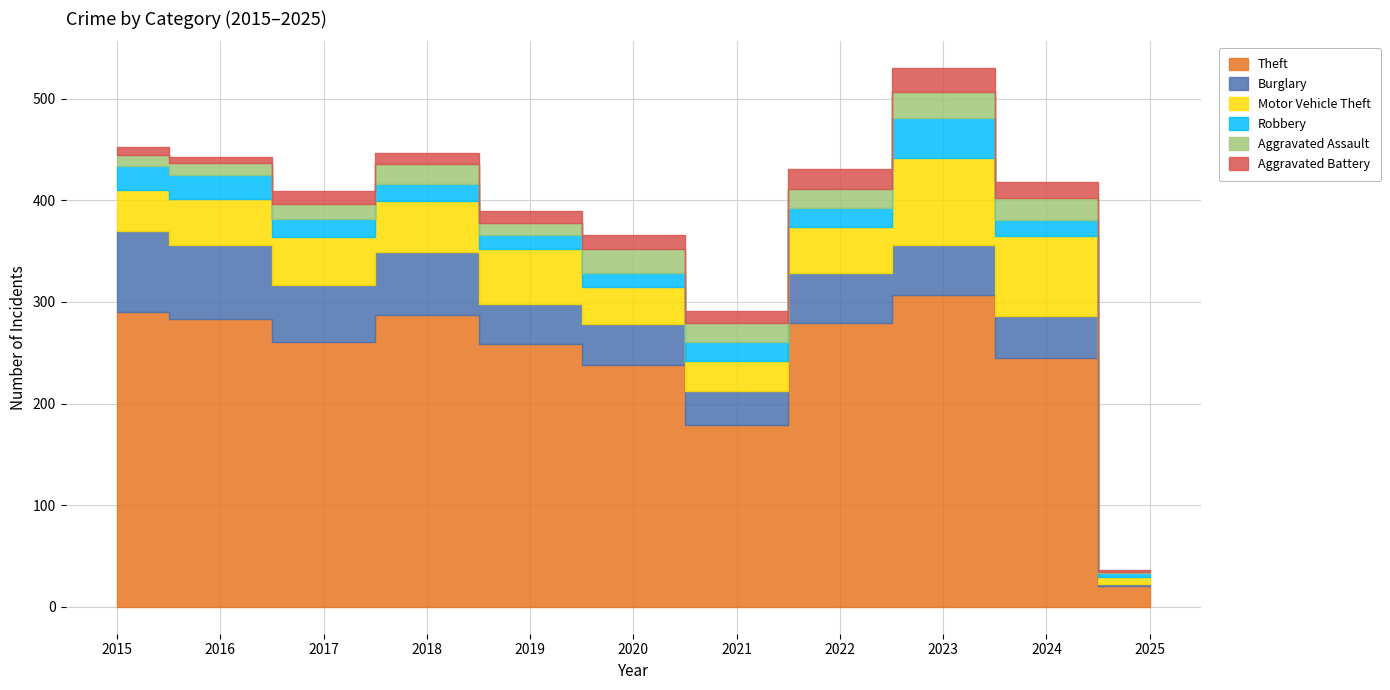

Where is Theft nearest to the value 163?

2021